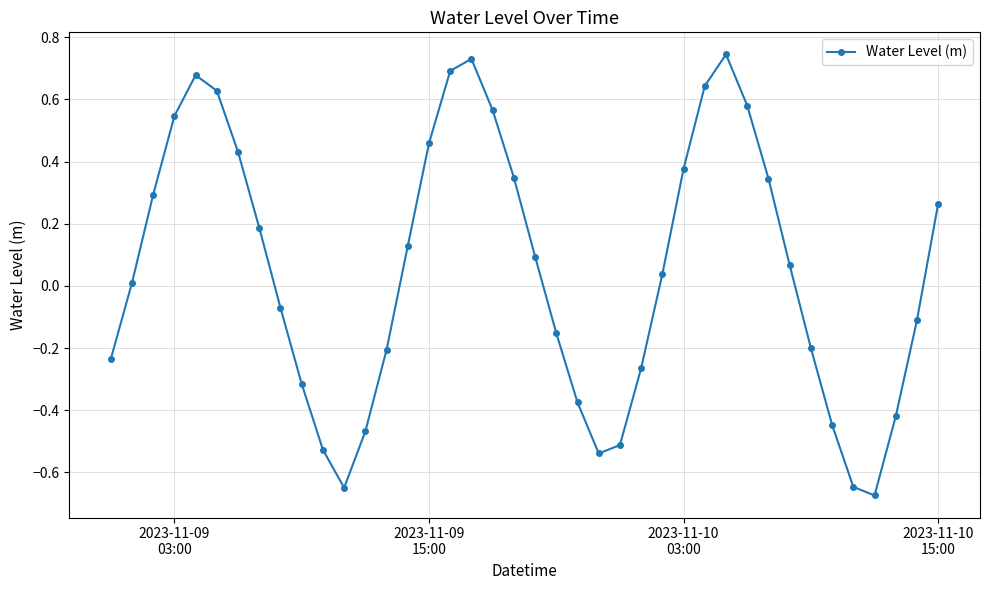

How many interior local peaks (higher than both neighbors) does the data have?

3